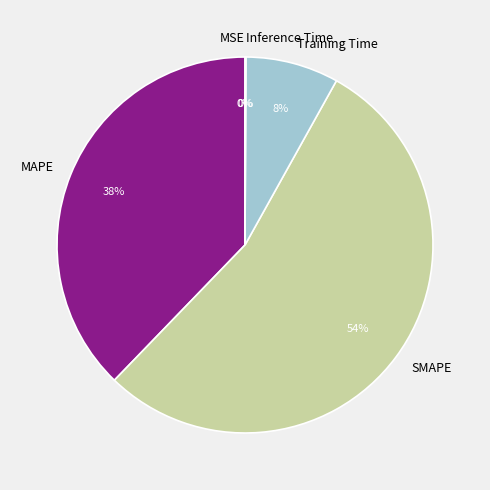

Does Training Time account for over 50% of the chart?

No